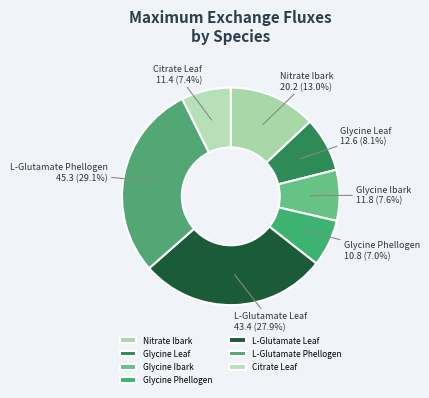

Which slice is the largest?

L-Glutamate Phellogen